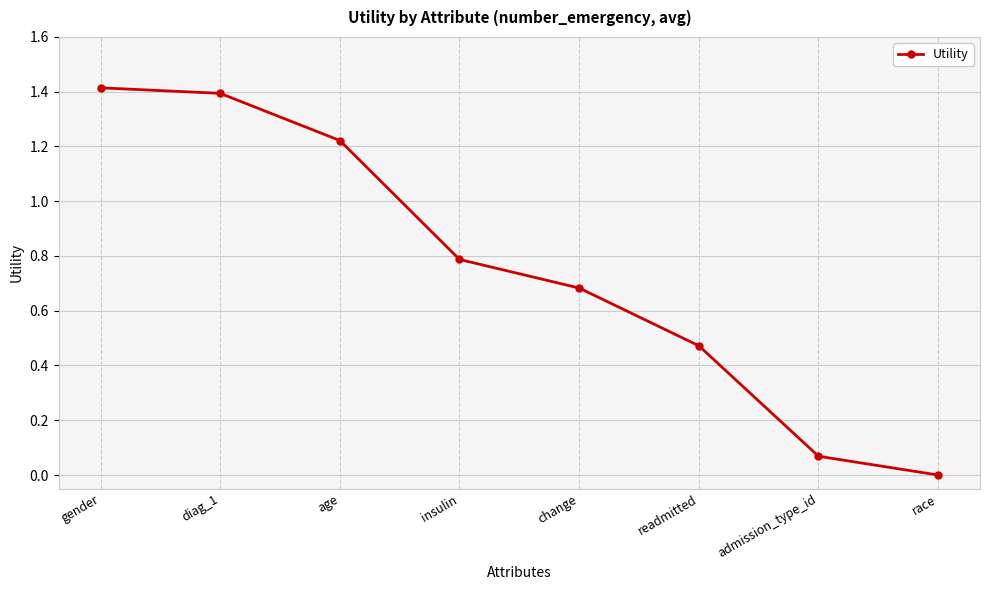

Does the chart display data point markers on the line(s)?

Yes